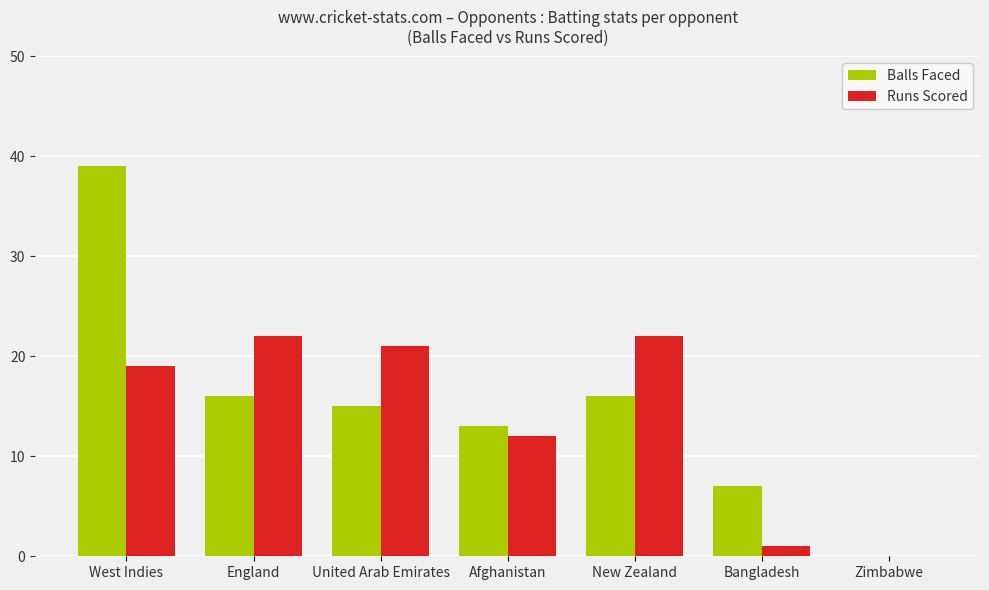

Reading left to right, transcribe all the data shown in this chart.

Balls Faced: 39	16	15	13	16	7	0
Runs Scored: 19	22	21	12	22	1	0